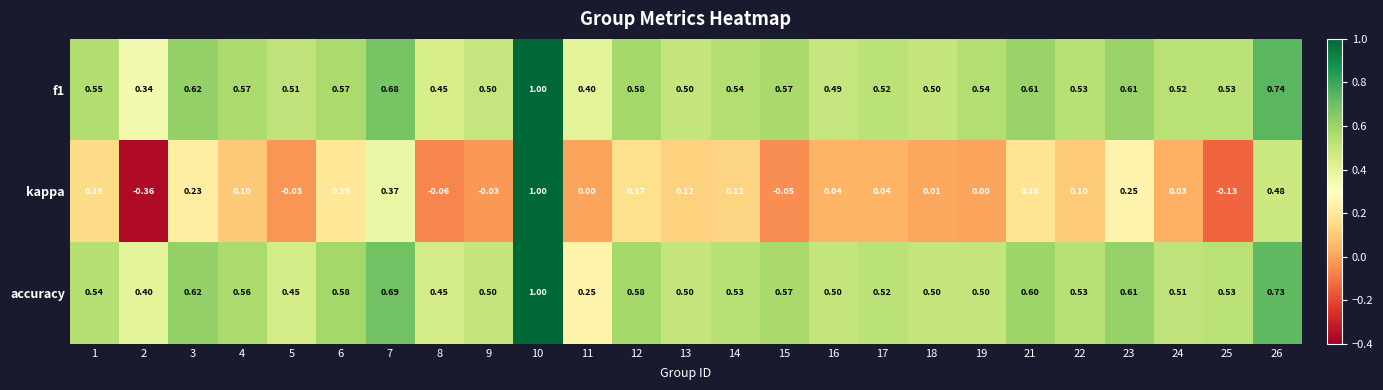

Which series changed the most between 3 and 9?

kappa